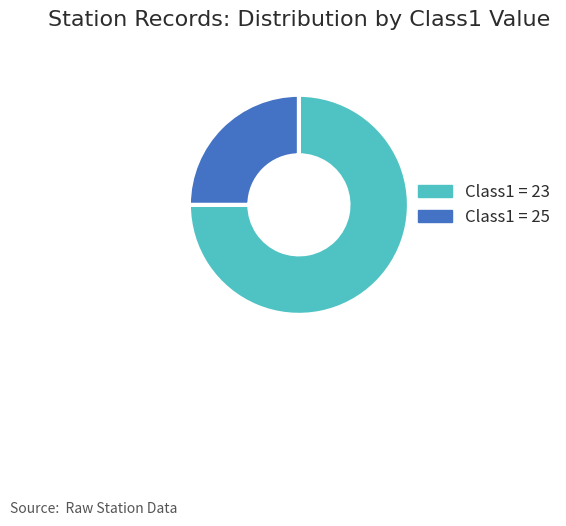

Approximately how many times larger is the value at Class1 = 25 compared to Class1 = 23?

0.3